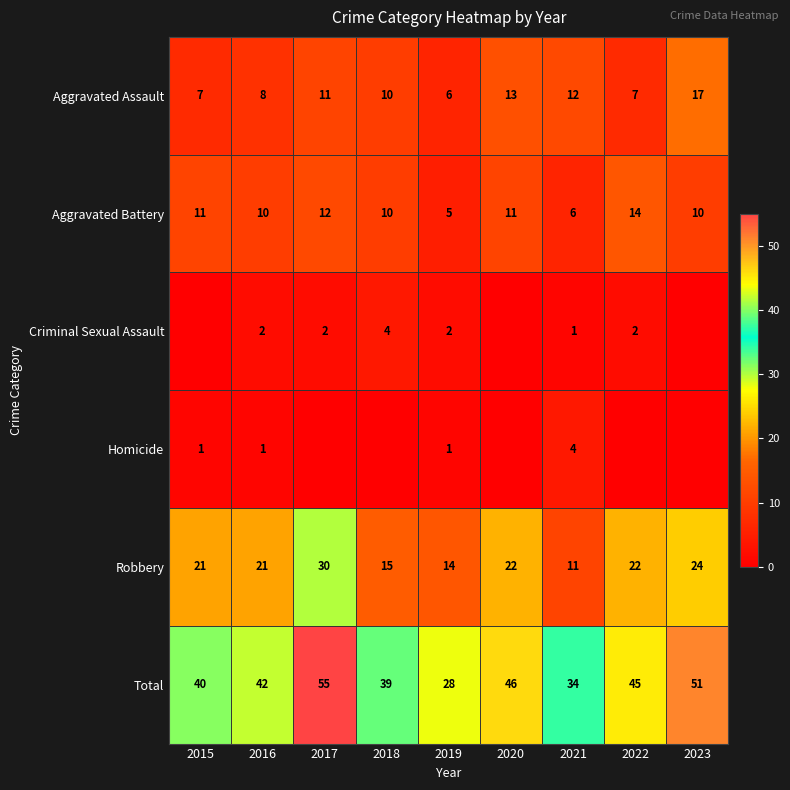

Which category has the highest value in the Total series?

2017